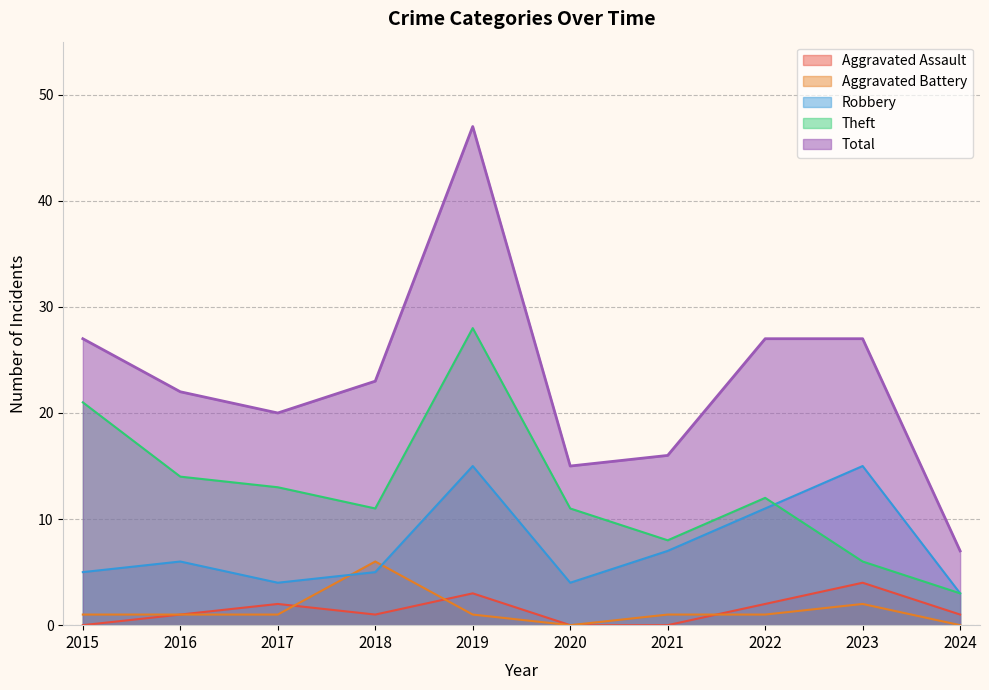

At 2023, list the series in order from smallest to largest.

Aggravated Battery, Aggravated Assault, Theft, Robbery, Total